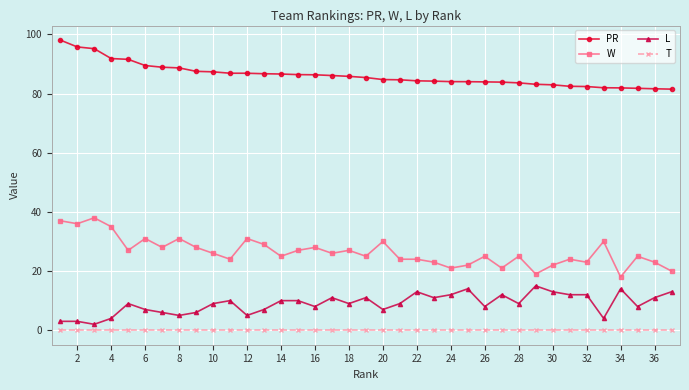

What is the value of the PR point at the 37th from the left?

81.5